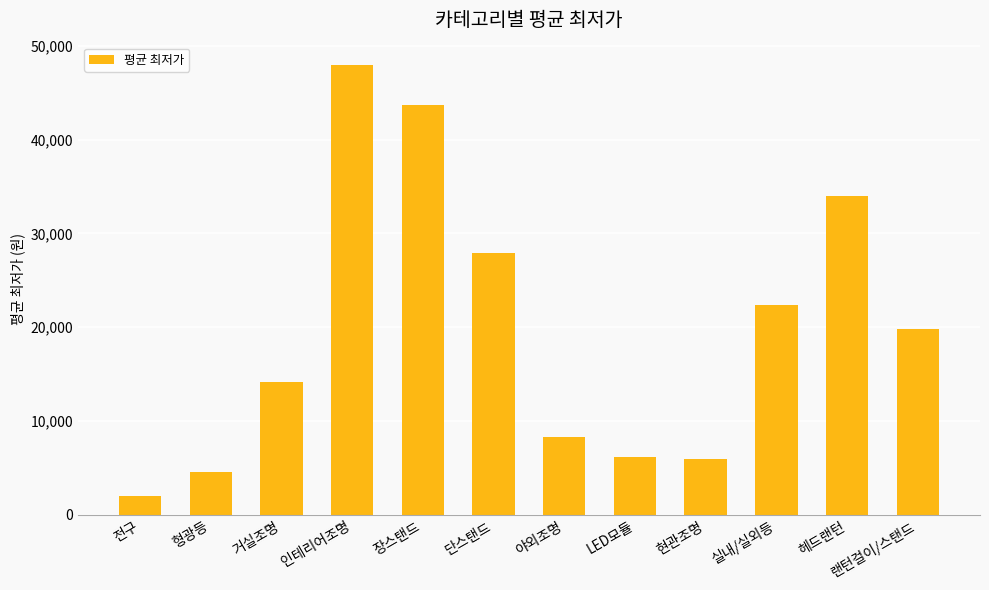

What is the difference between the second highest and minimum values?

41606